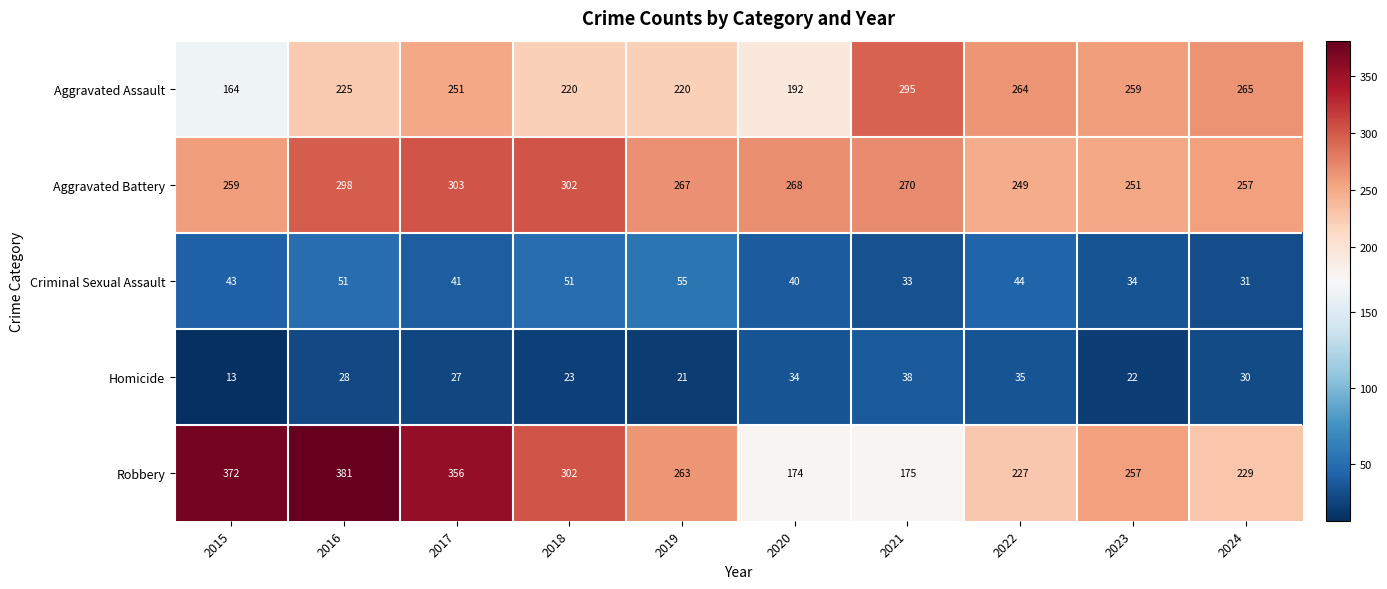

Which series has the widest spread of values?

Robbery